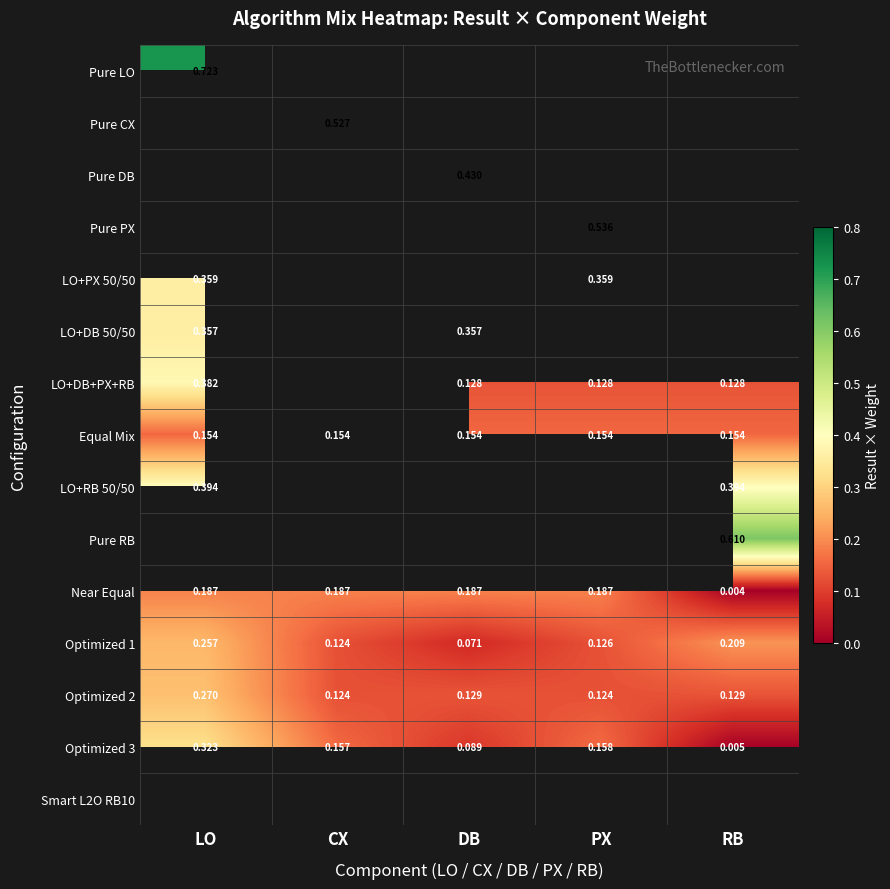

Is the value of Equal Mix at DB greater than the value of LO+DB 50/50 at DB?

No